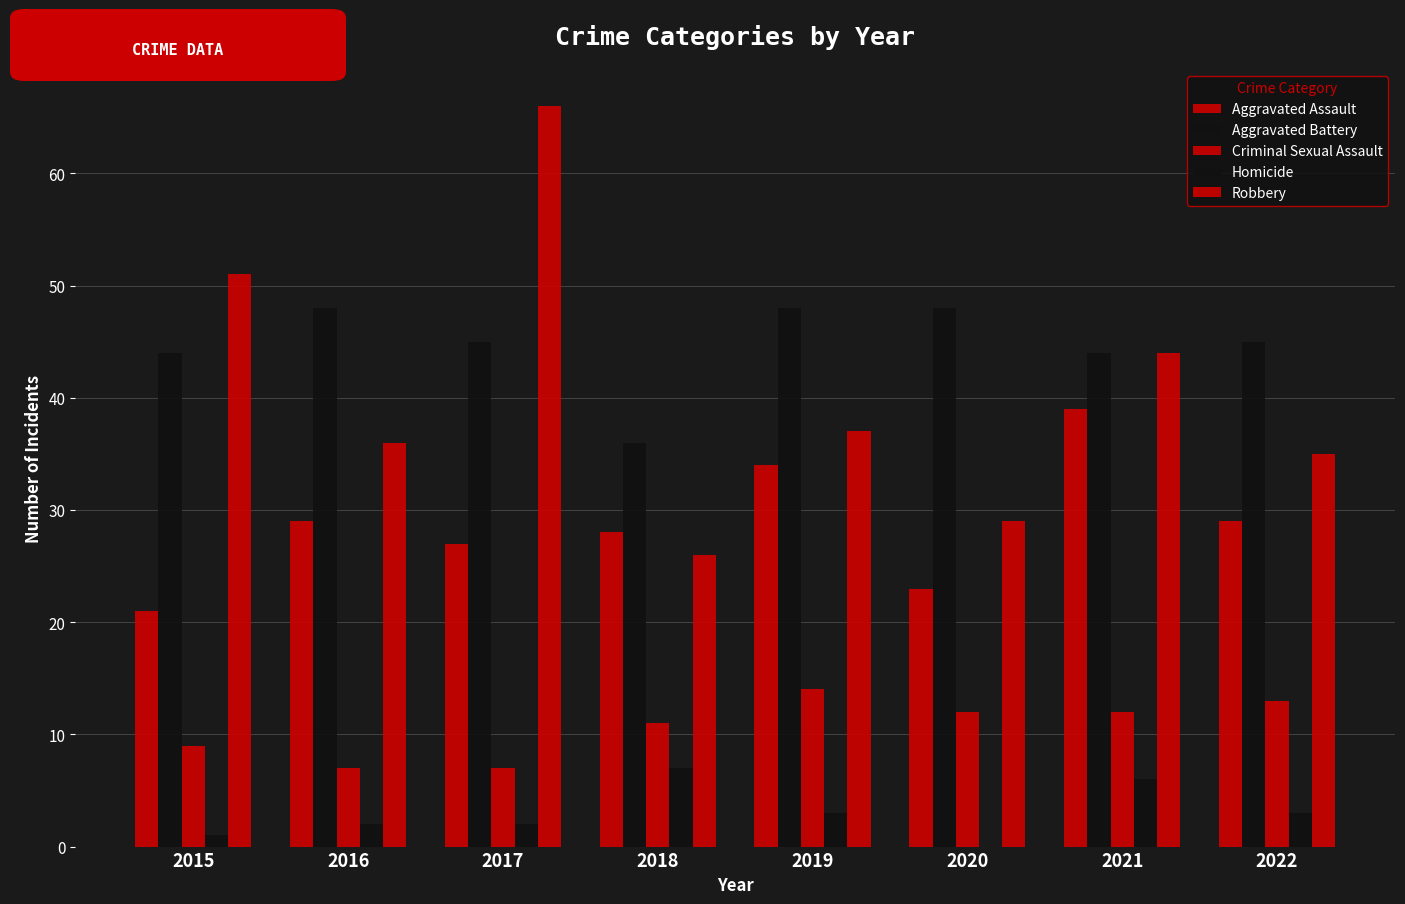

At how many categories does at least one series exceed 63?

1